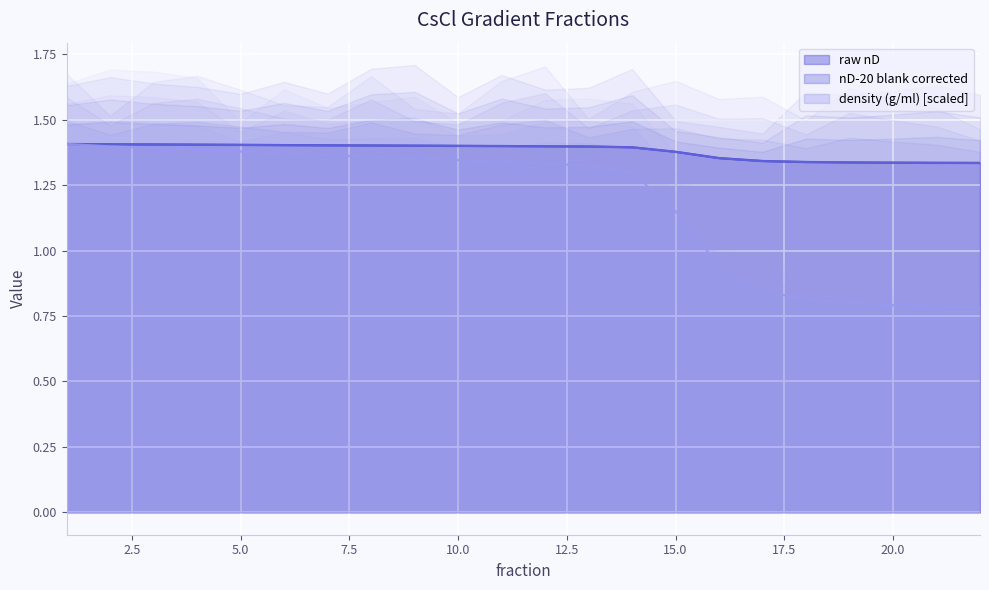

What is the total value across all series at 20?

3.5